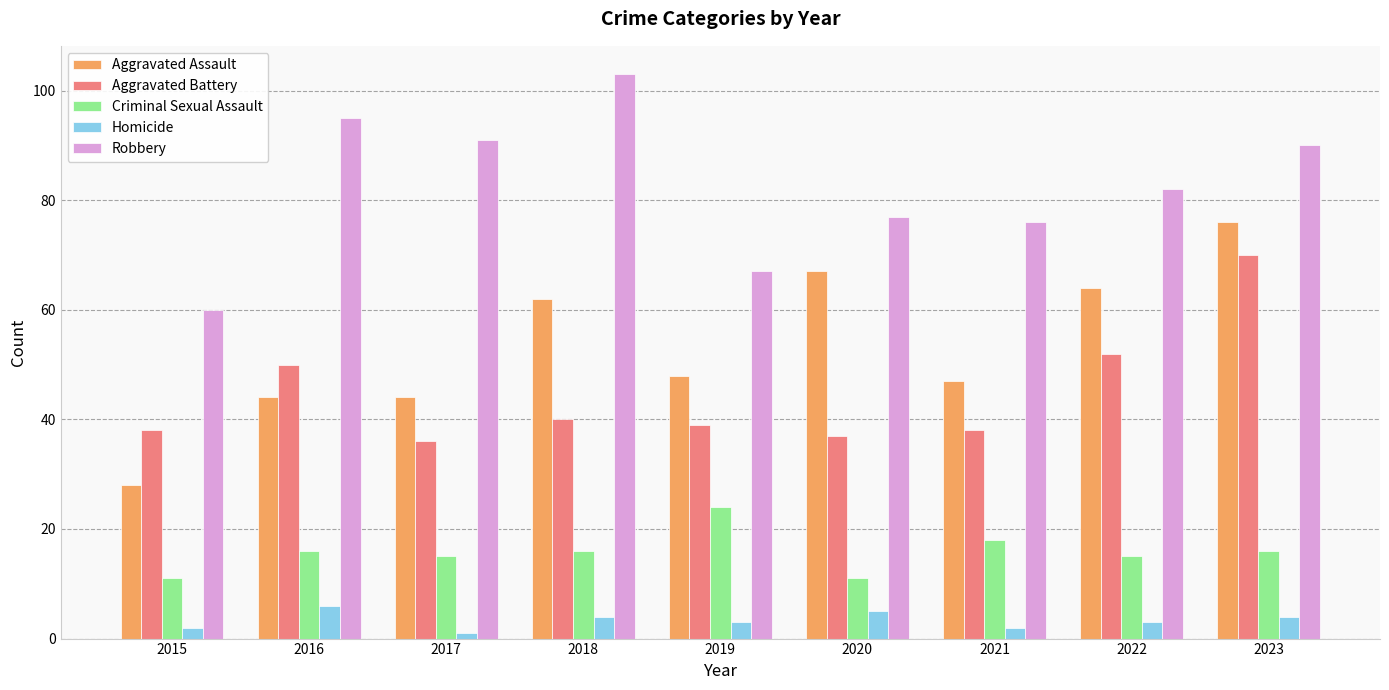

List the labels in order of Robbery value, smallest first.

2015, 2019, 2021, 2020, 2022, 2023, 2017, 2016, 2018